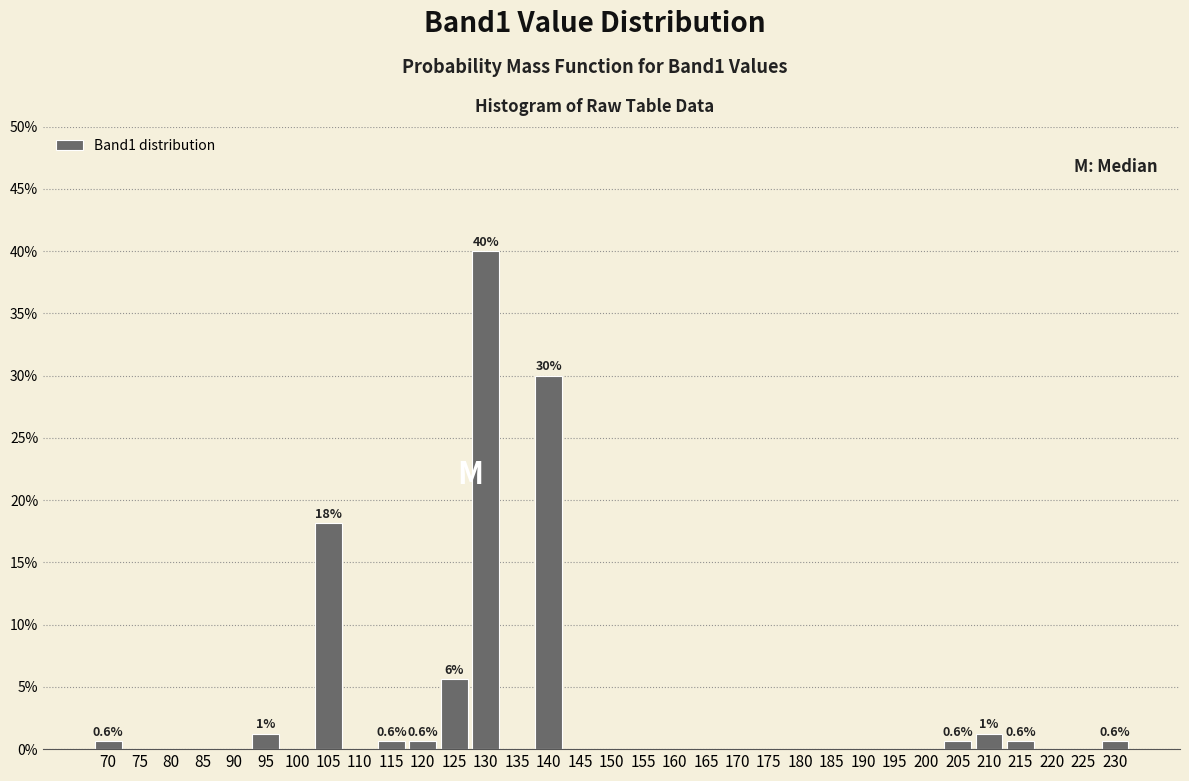

At which label is the value closest to 20?

105